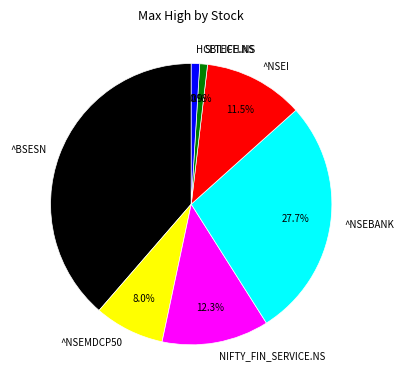

How many segments does this pie chart have?

7